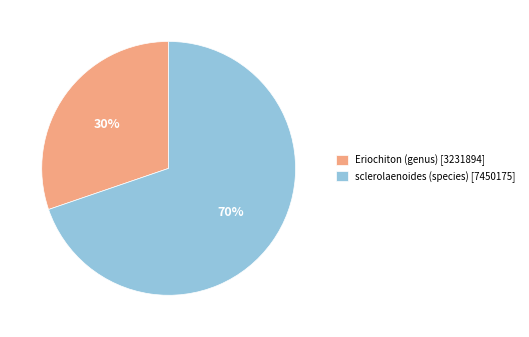

To the nearest percent, what percentage of the pie is sclerolaenoides (species)?

70%